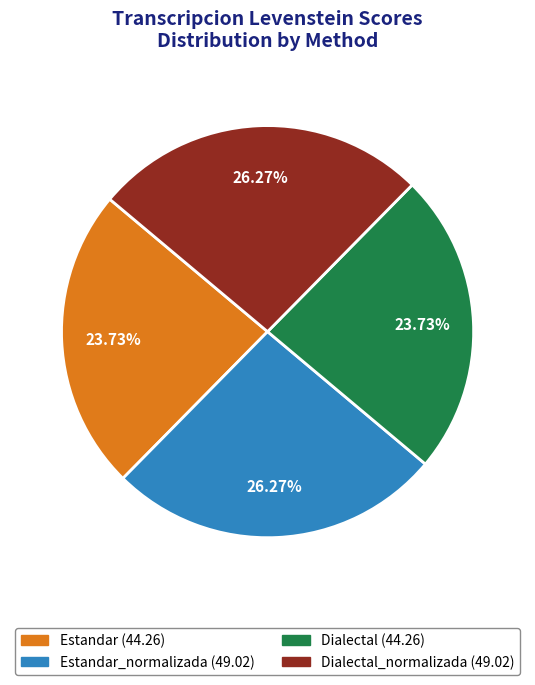

Is there any slice that represents more than half of the pie?

No